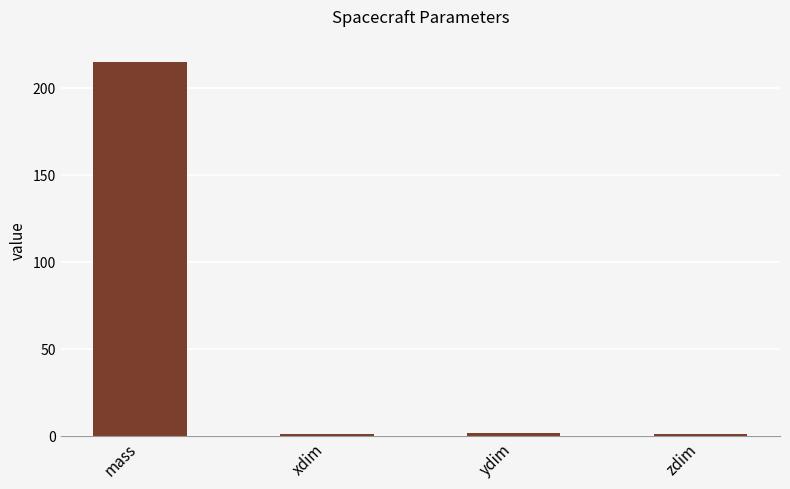

Between zdim and mass, which is larger?

mass